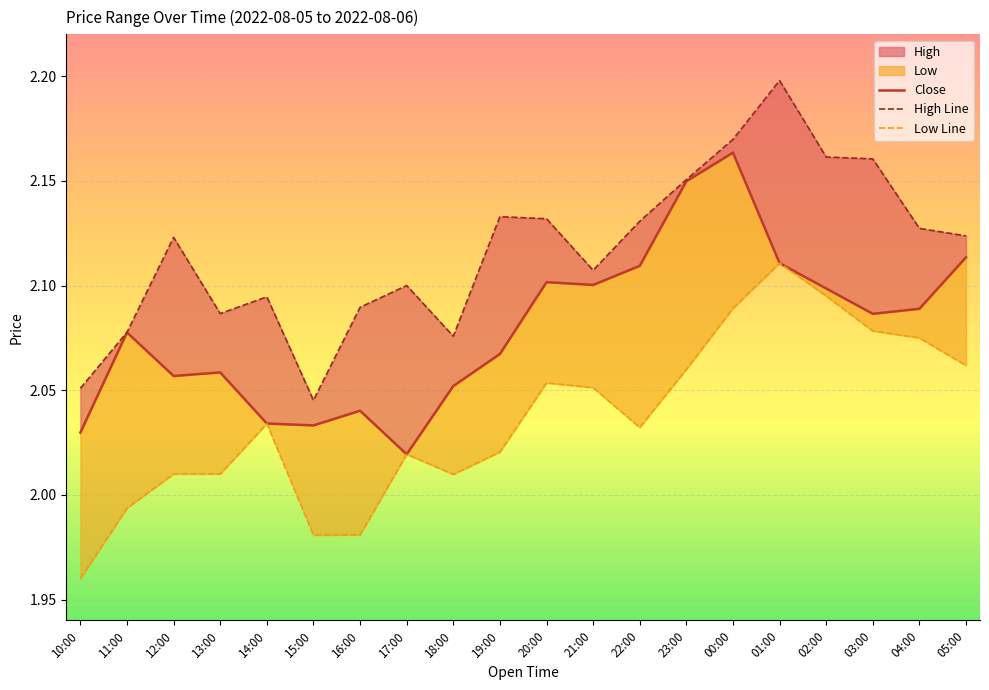

What is the minimum value shown in the chart?

2.0